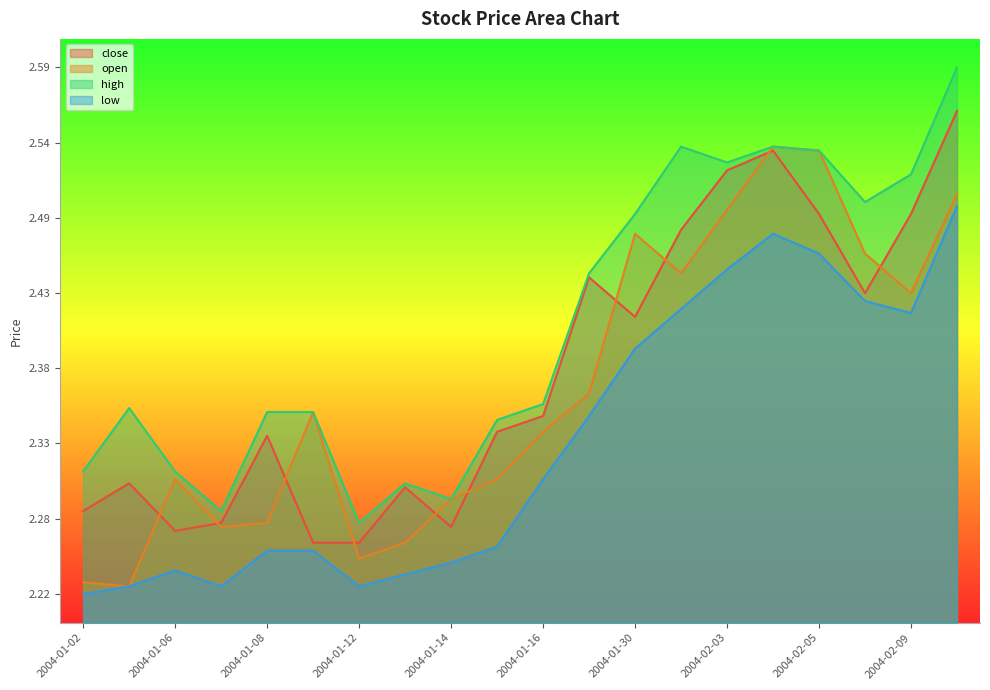

Which series has the widest spread of values?

high